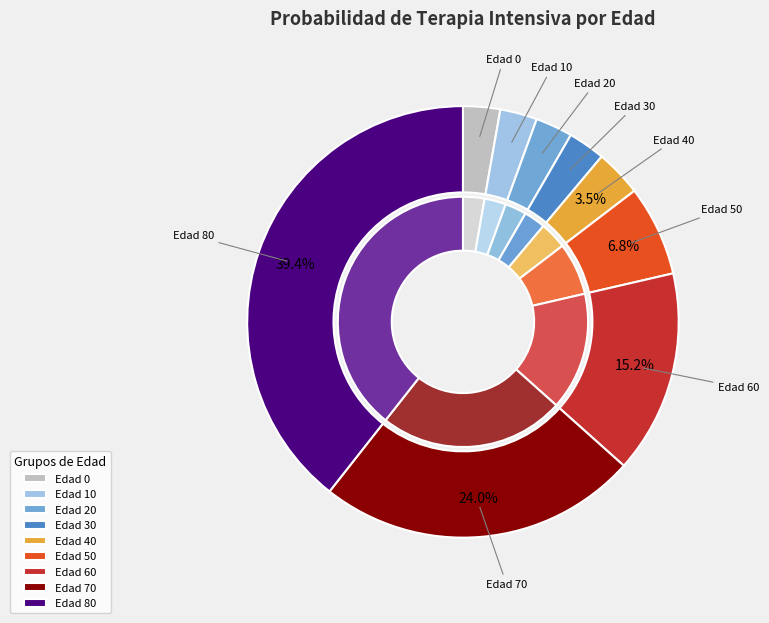

What portion of the pie excludes 20?

97.2%